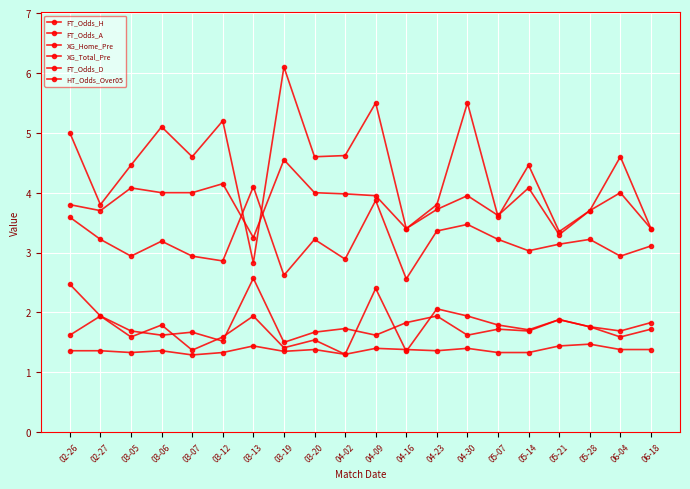

List the series in order of their peak value, highest first.

FT_Odds_A, FT_Odds_D, XG_Total_Pre, FT_Odds_H, XG_Home_Pre, HT_Odds_Over05